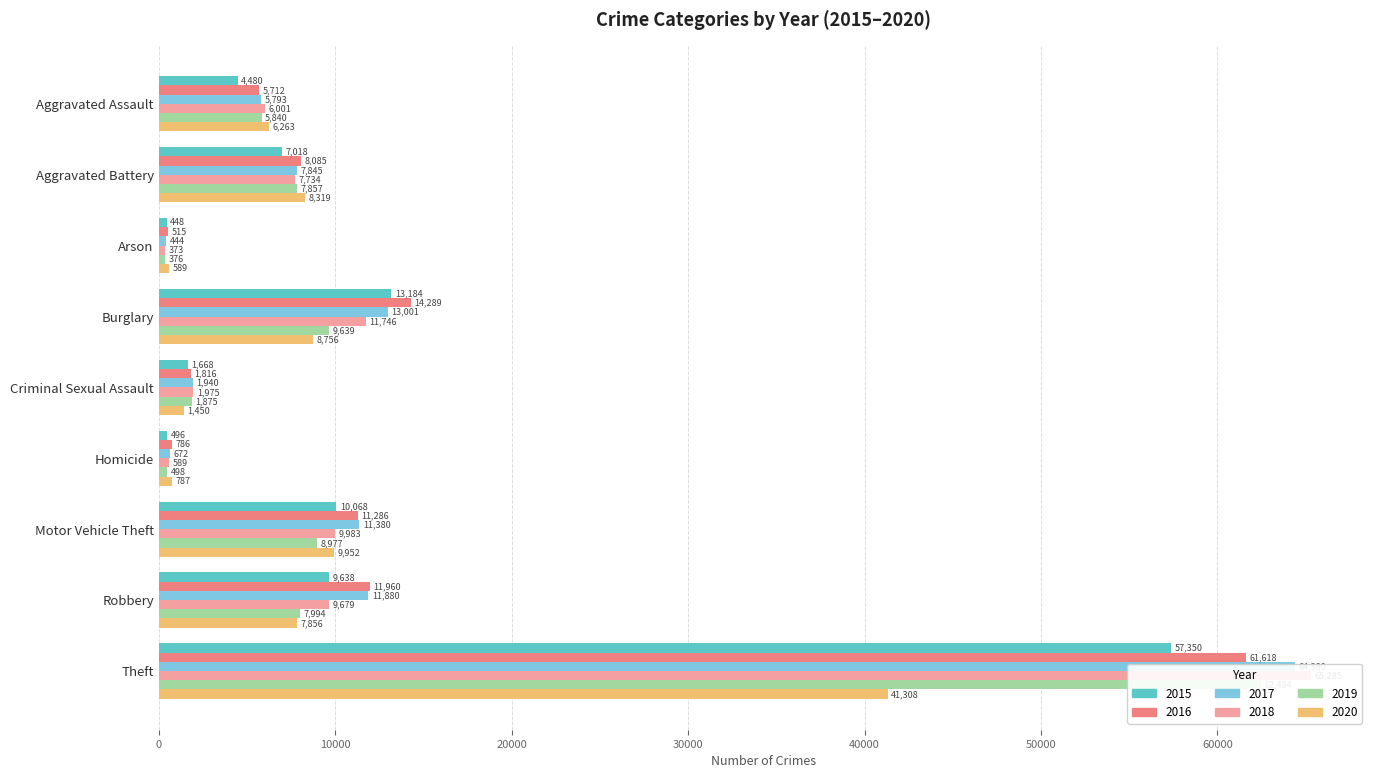

What is the approximate value of 2016 at Arson, to the nearest 50?

500